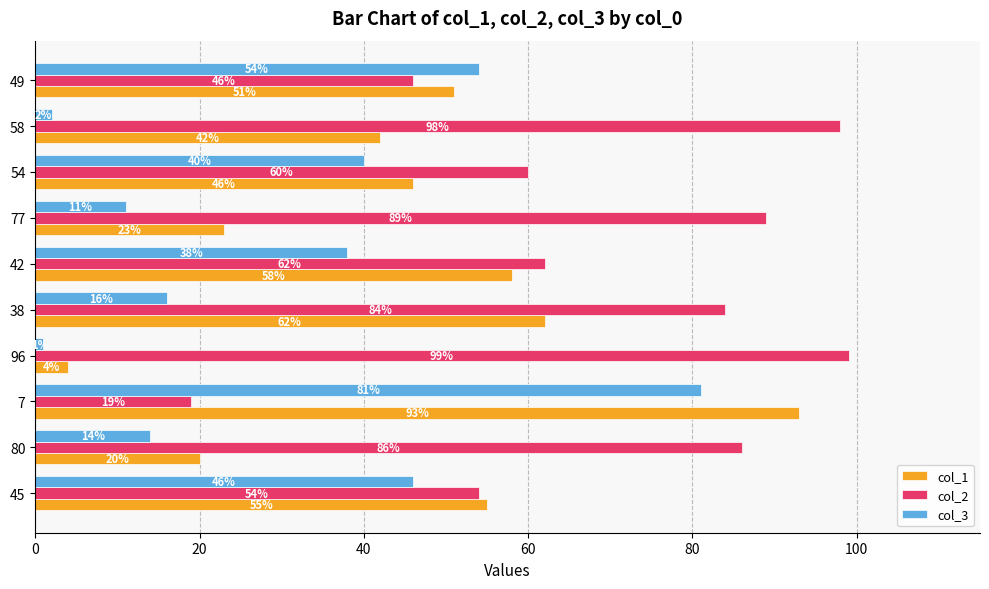

What is the maximum value shown in the chart?

99